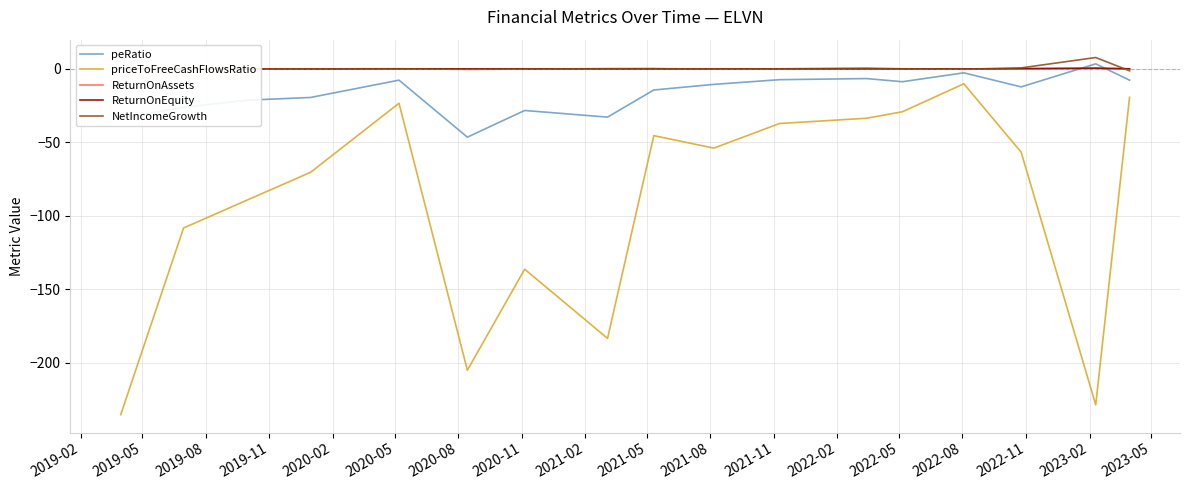

True or false: priceToFreeCashFlowsRatio and ReturnOnAssets cross at least once.

False